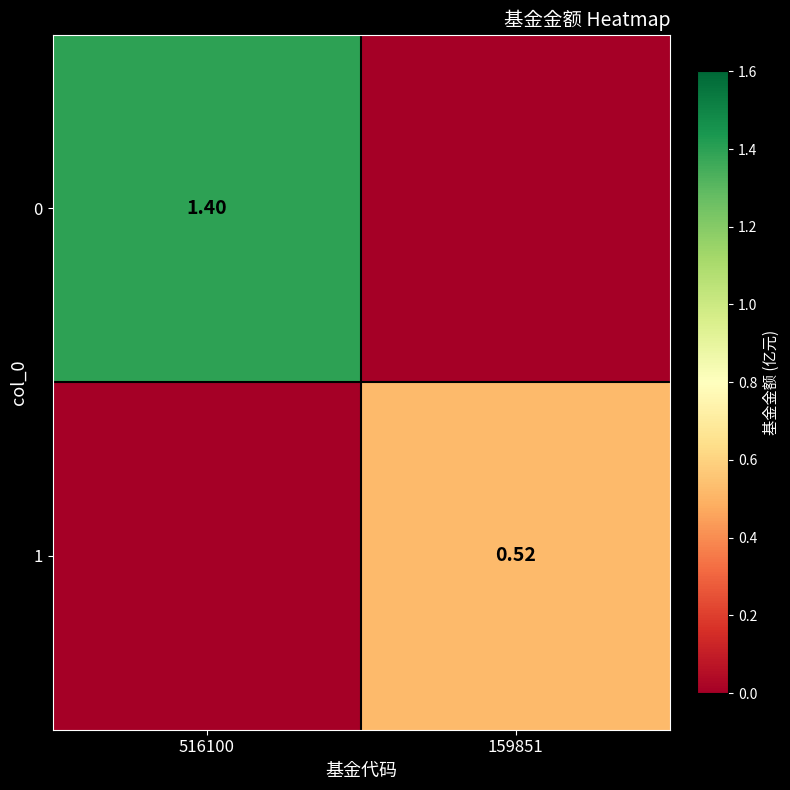

Is the value of 0 at 516100 greater than the value of 1 at 159851?

Yes